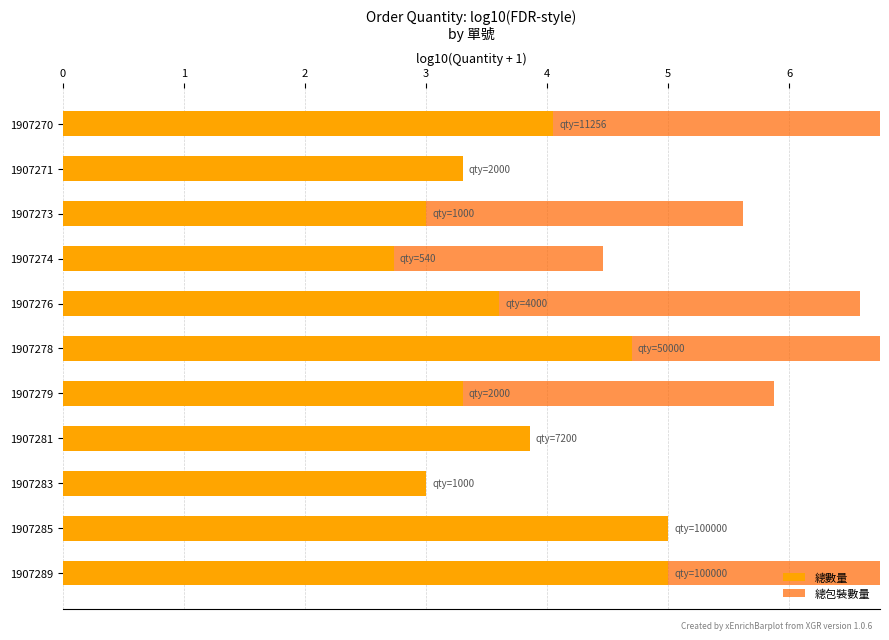

Rank the series at 9 from highest to lowest value.

總數量, 總包裝數量